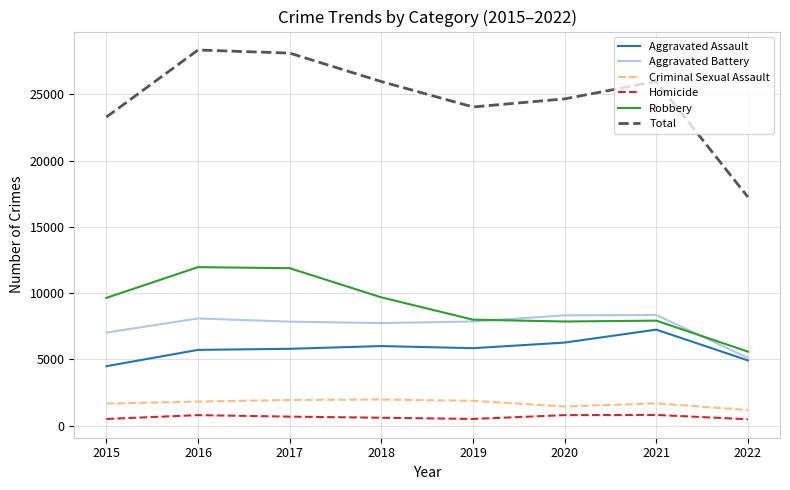

Which series has the largest range (max minus min)?

Total